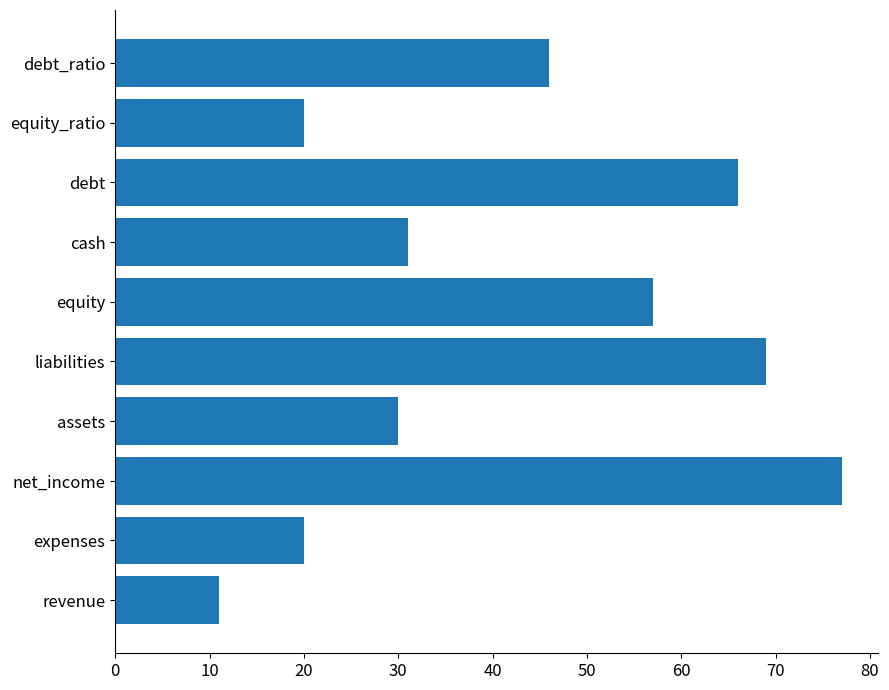

At which label is the value closest to 44?

debt_ratio